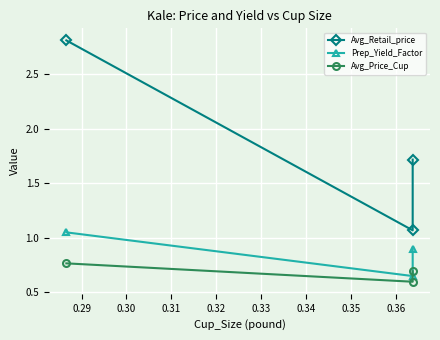

What is the sum of the Prep_Yield_Factor values at 0.30 and 0.29?

1.5